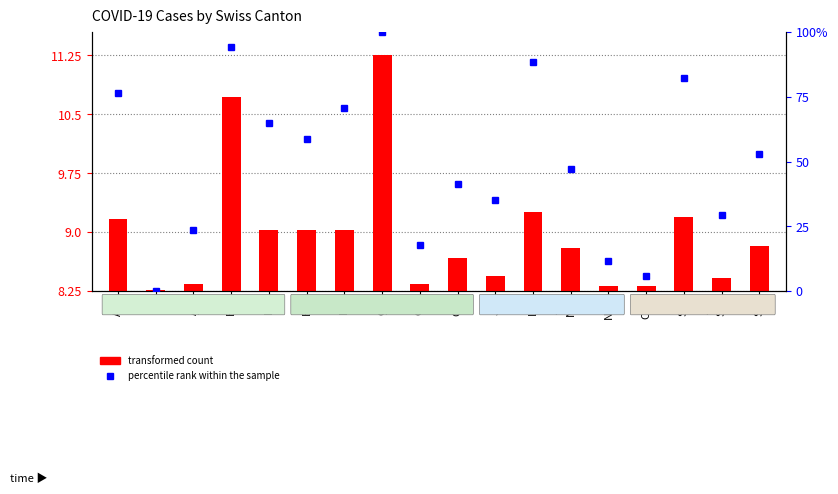

Read the transformed count value at OW.

0.1